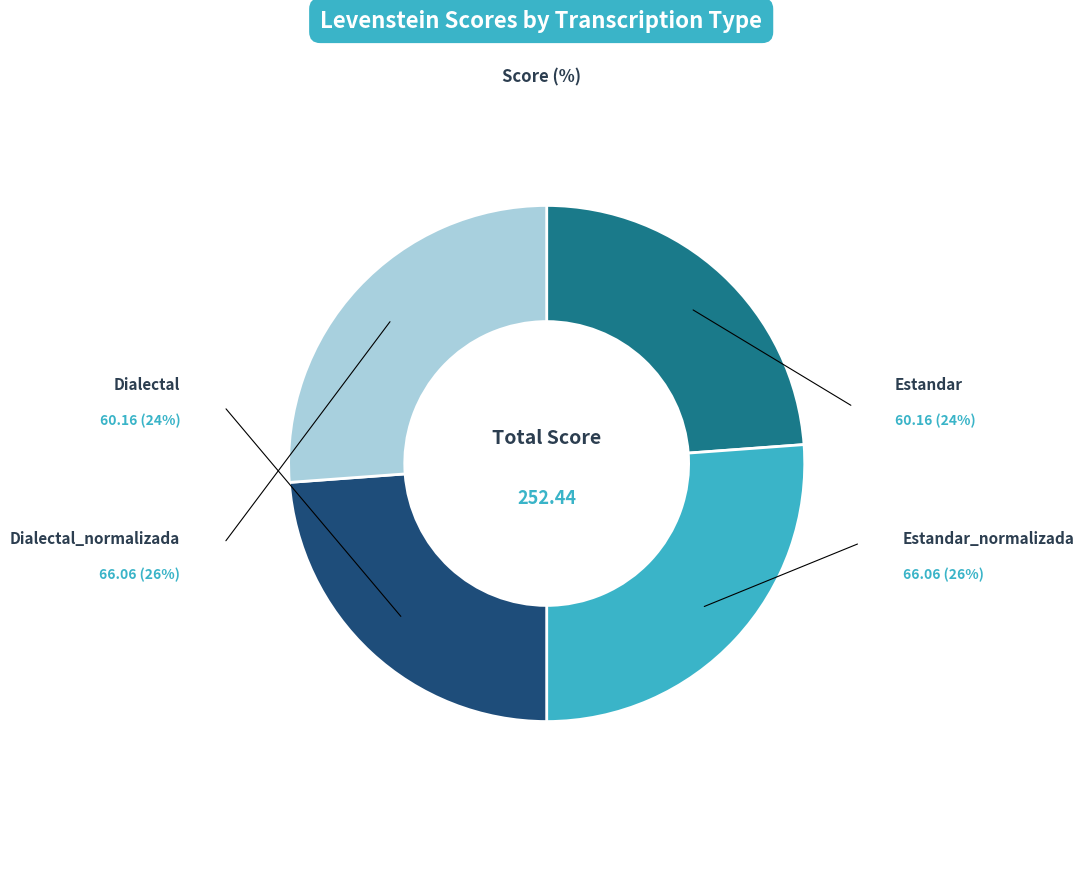

What percentage is the Estandar slice, to the nearest percent?

24%